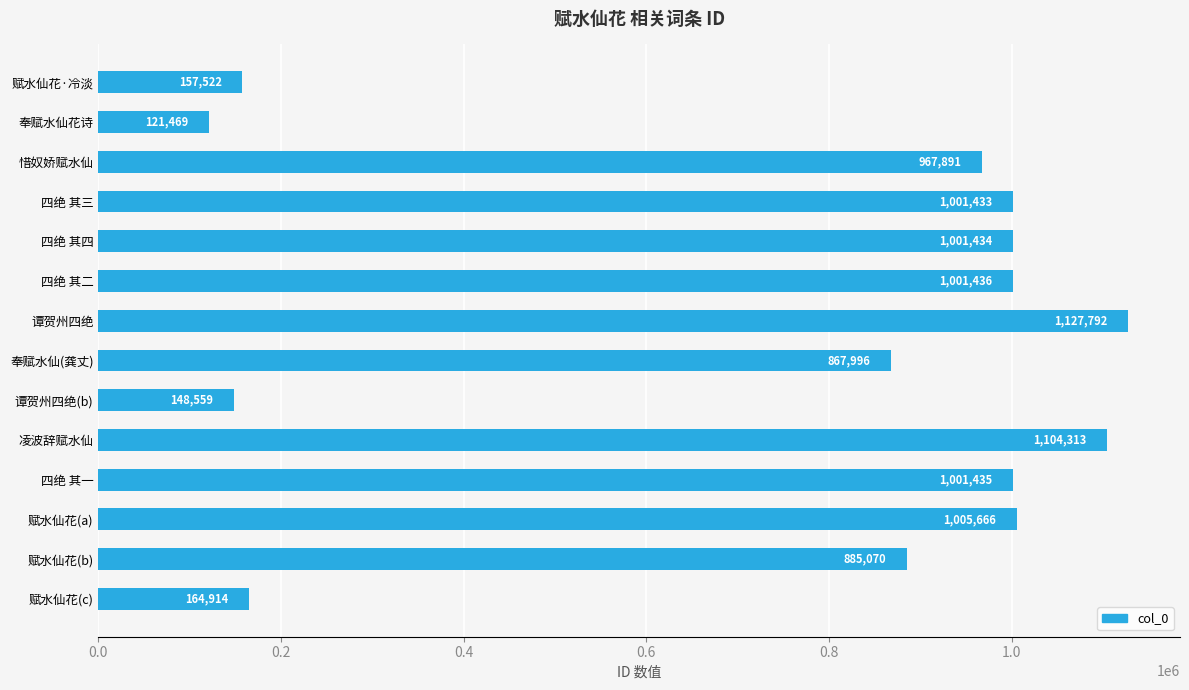

The chart shows a value of 683567 at 四绝 其一. True or false?

False